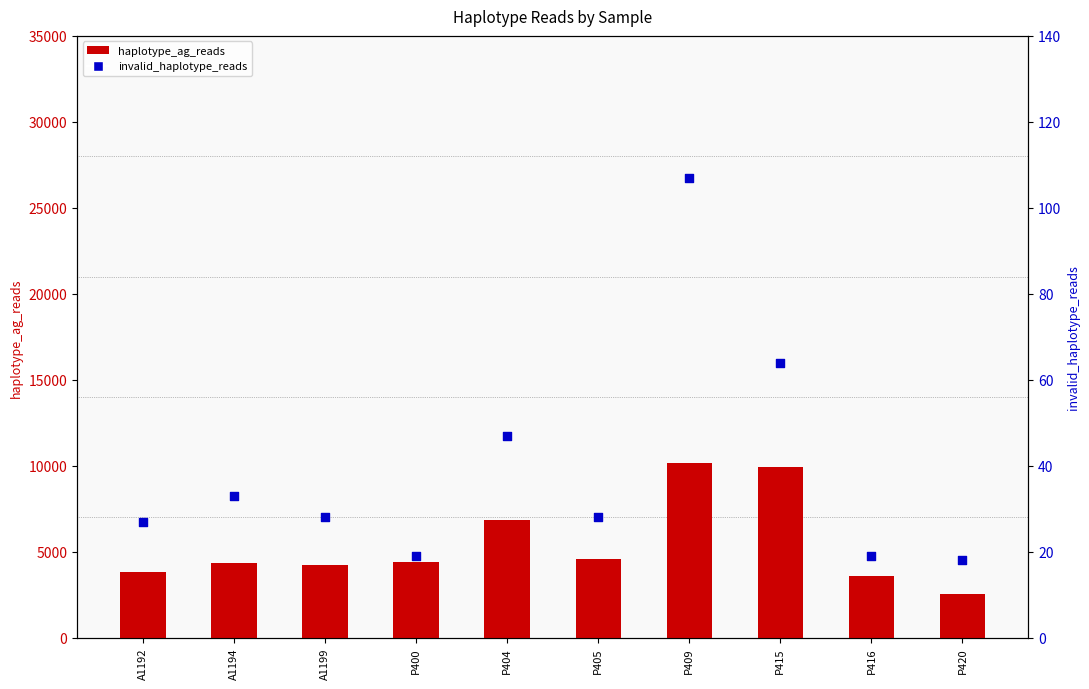

Which series reaches the maximum Y coordinate?

haplotype_ag_reads